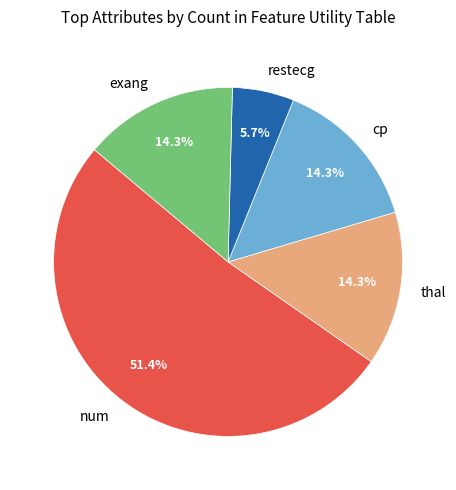

Approximately how many times larger is the value at num compared to restecg?

9.0